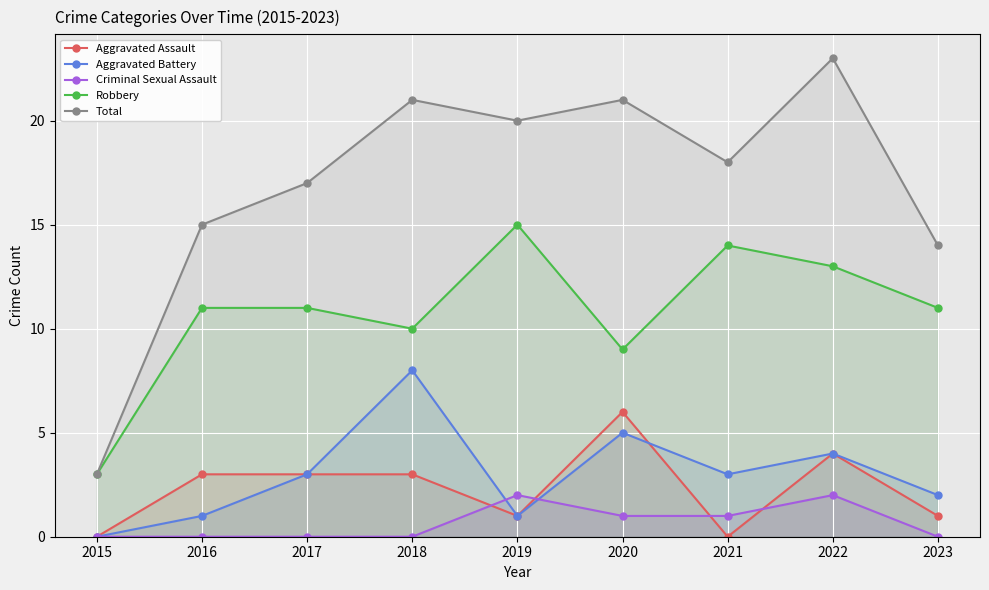

True or false: Aggravated Battery and Total intersect in this chart.

False